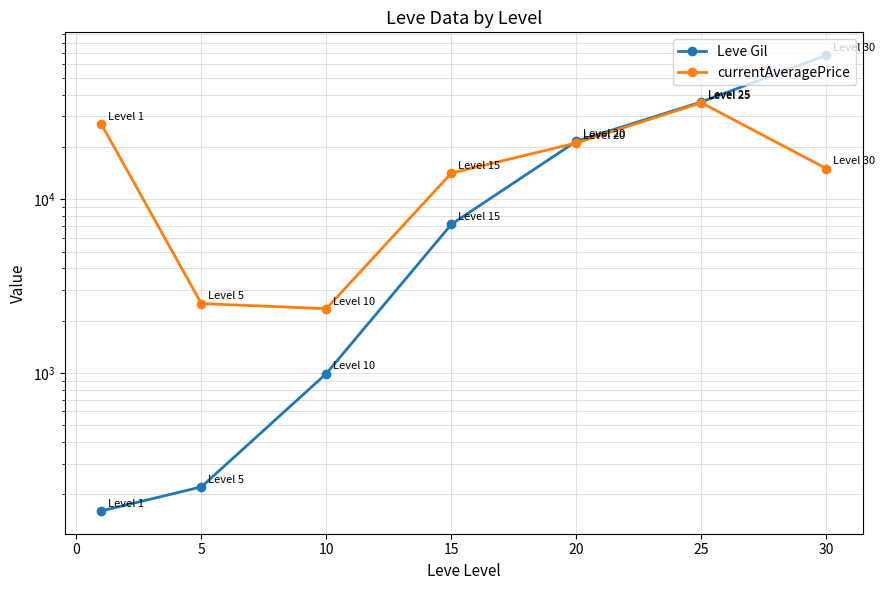

Which series has the widest spread of values?

Leve Gil